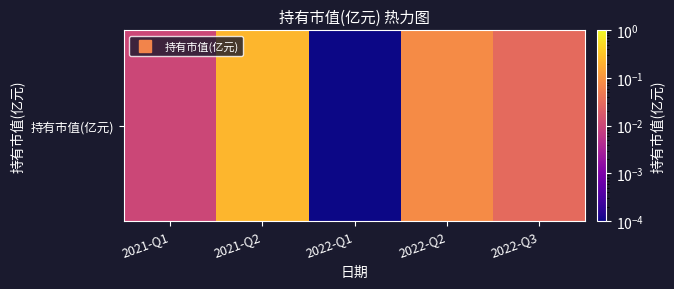

Reading right to left, extract all data points from this chart.

2022-Q3=0.0	2022-Q2=0.1	2022-Q1=0.0	2021-Q2=0.2	2021-Q1=0.0